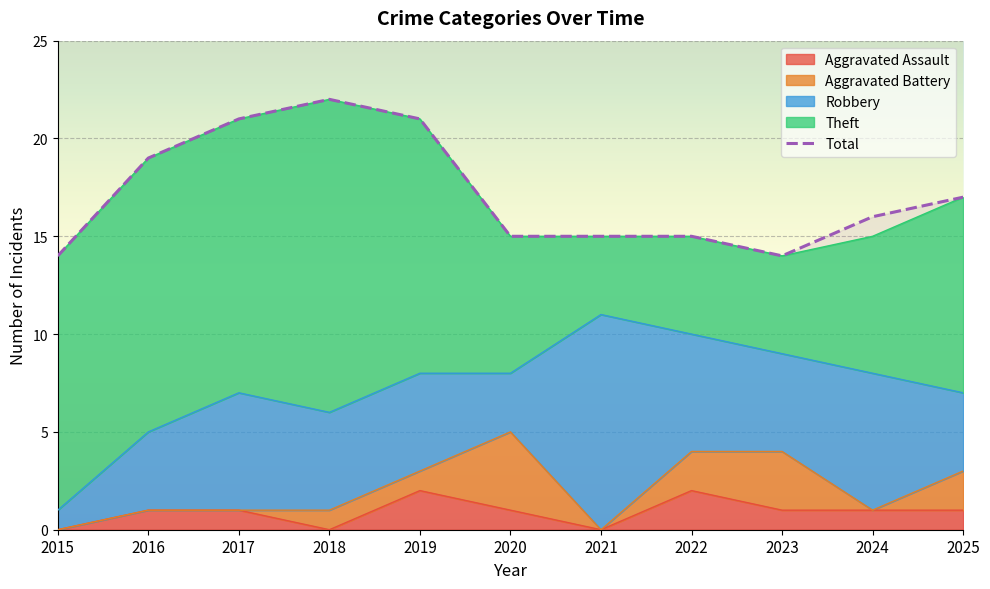

What is the value of the 2nd point from the left?

19